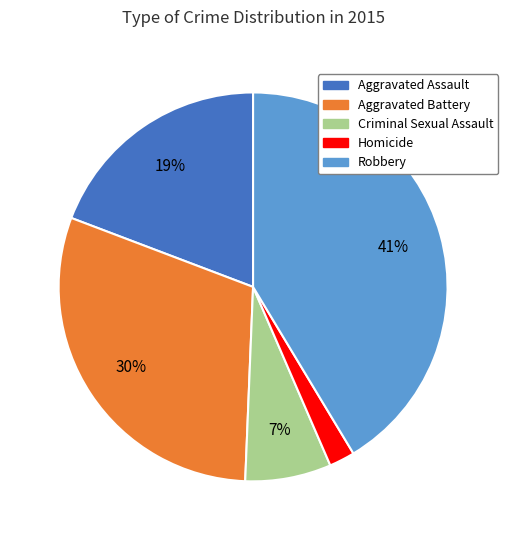

Does Aggravated Battery account for over 50% of the chart?

No